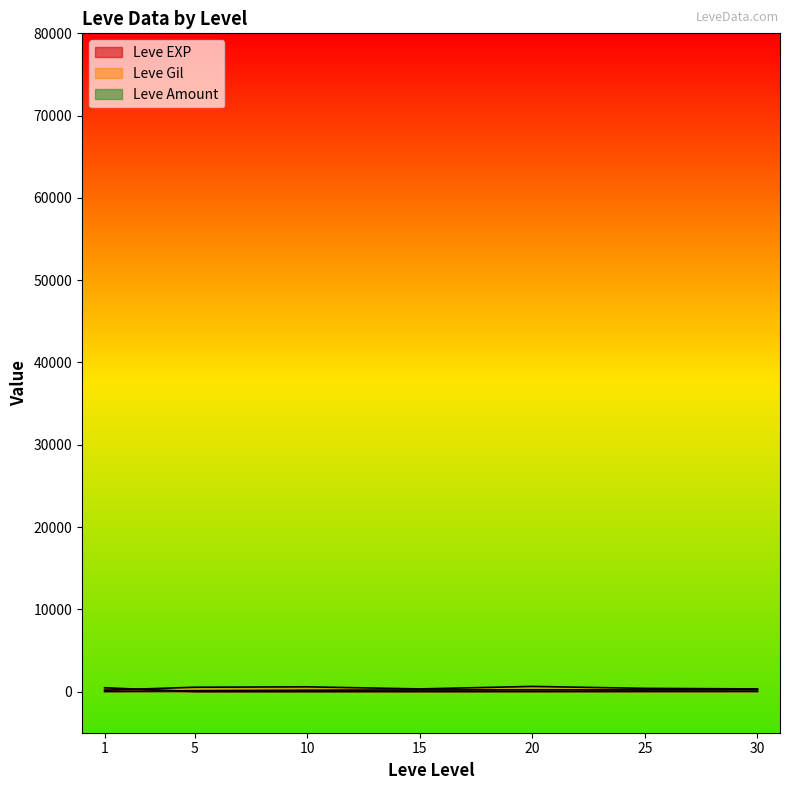

Where do Leve EXP and Leve Amount first cross each other?

1 and 1